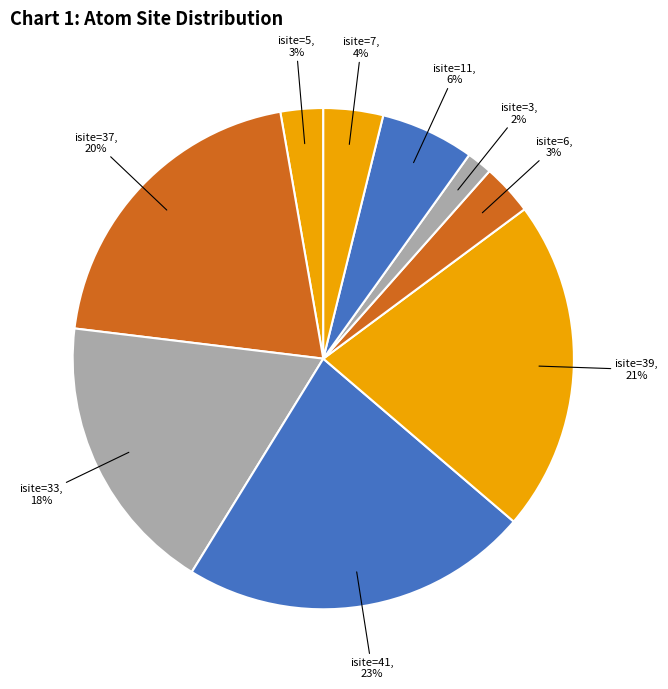

To the nearest percent, what is the difference between the isite=5, 3% and isite=11, 6% slice percentages?

3%